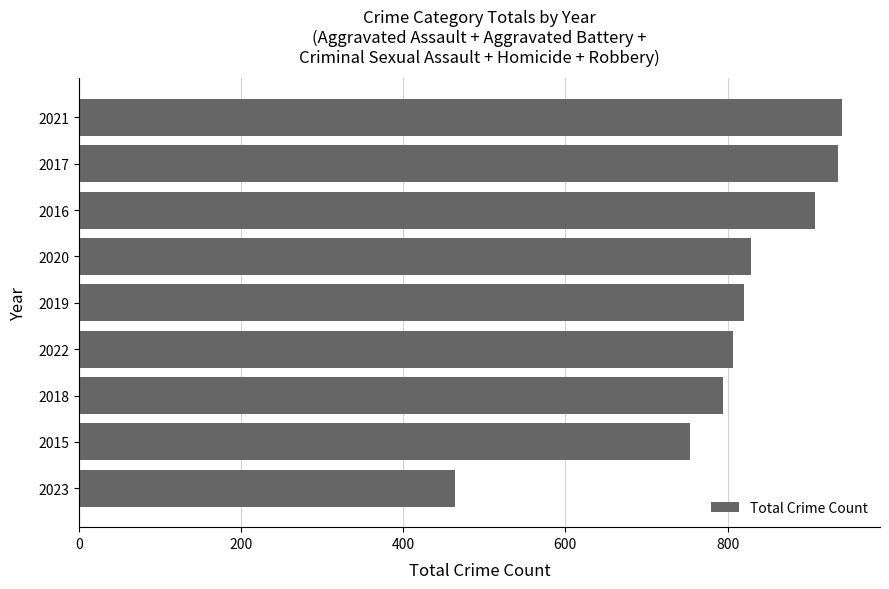

The value at 2021 is 941. True or false?

True